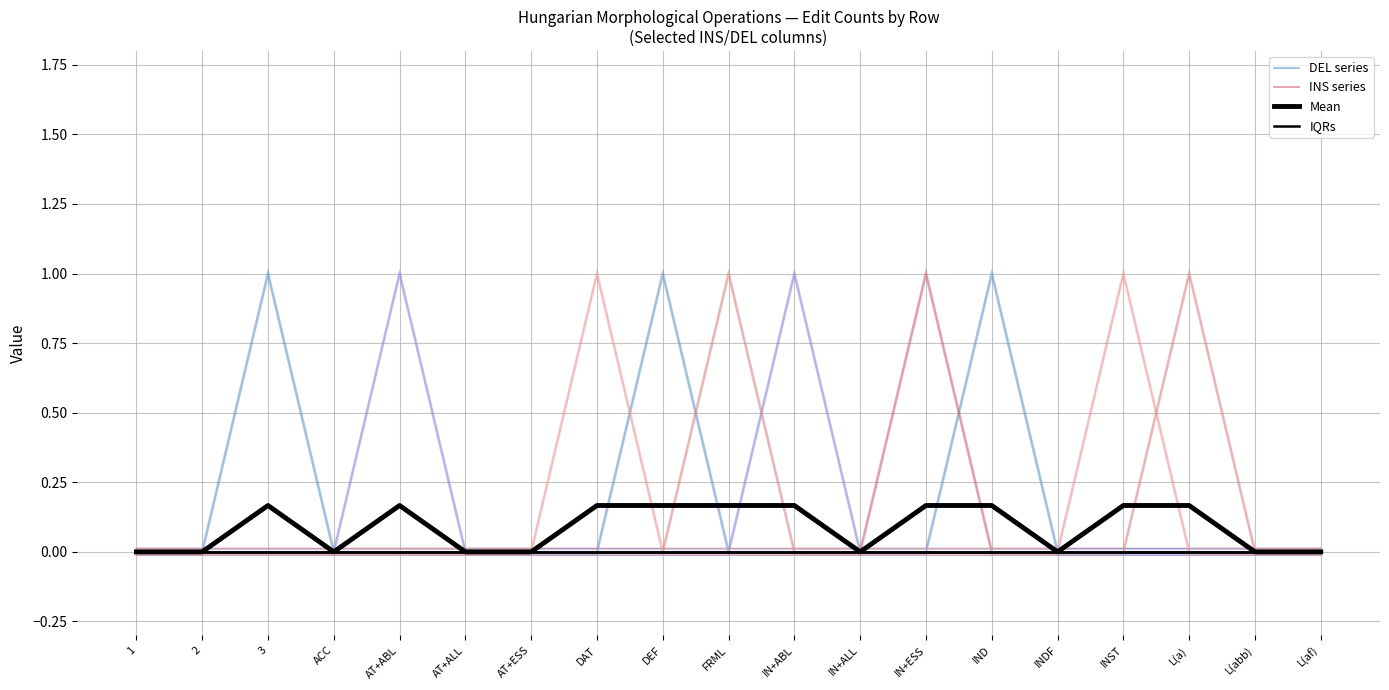

True or false: Mean and IQRs intersect in this chart.

False